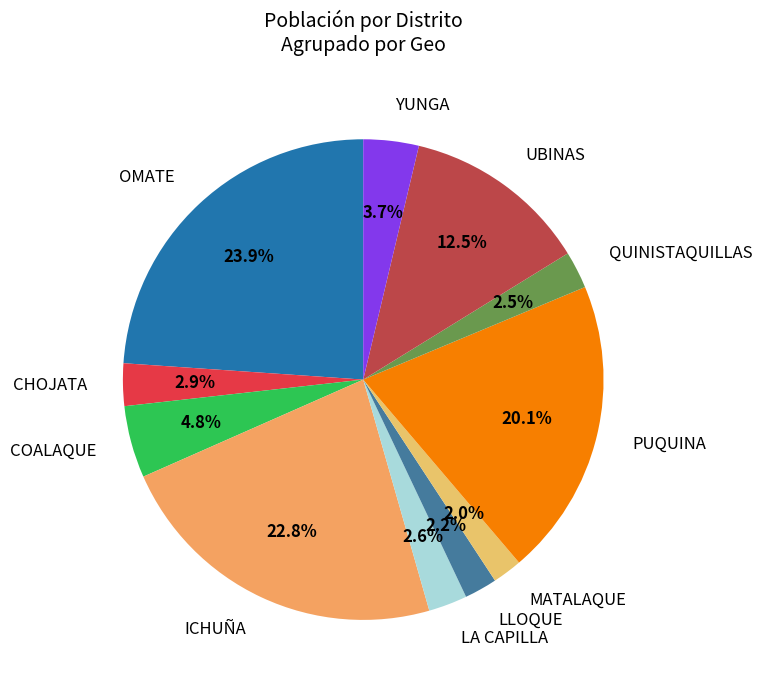

To the nearest percent, what is the average slice percentage?

9%